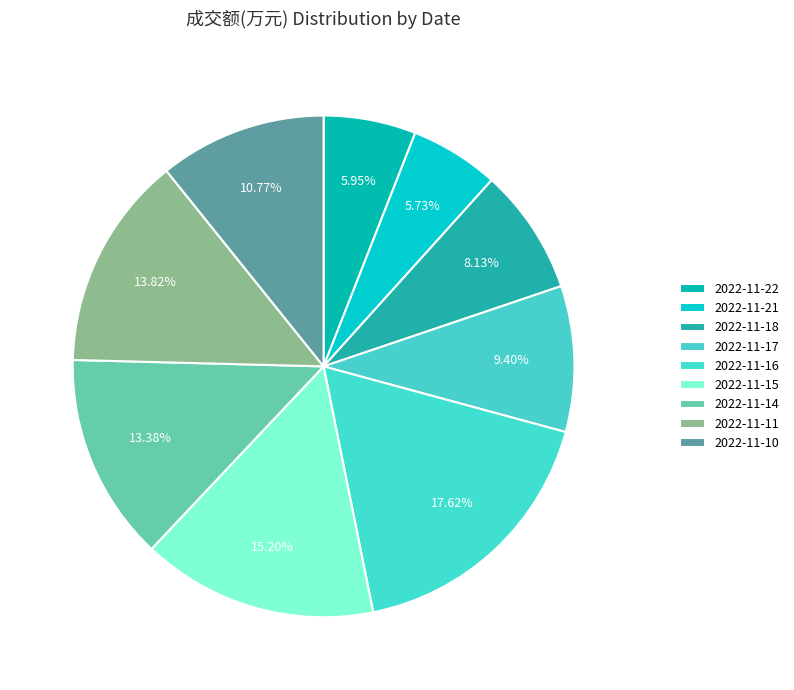

Is there a majority slice in this chart?

No